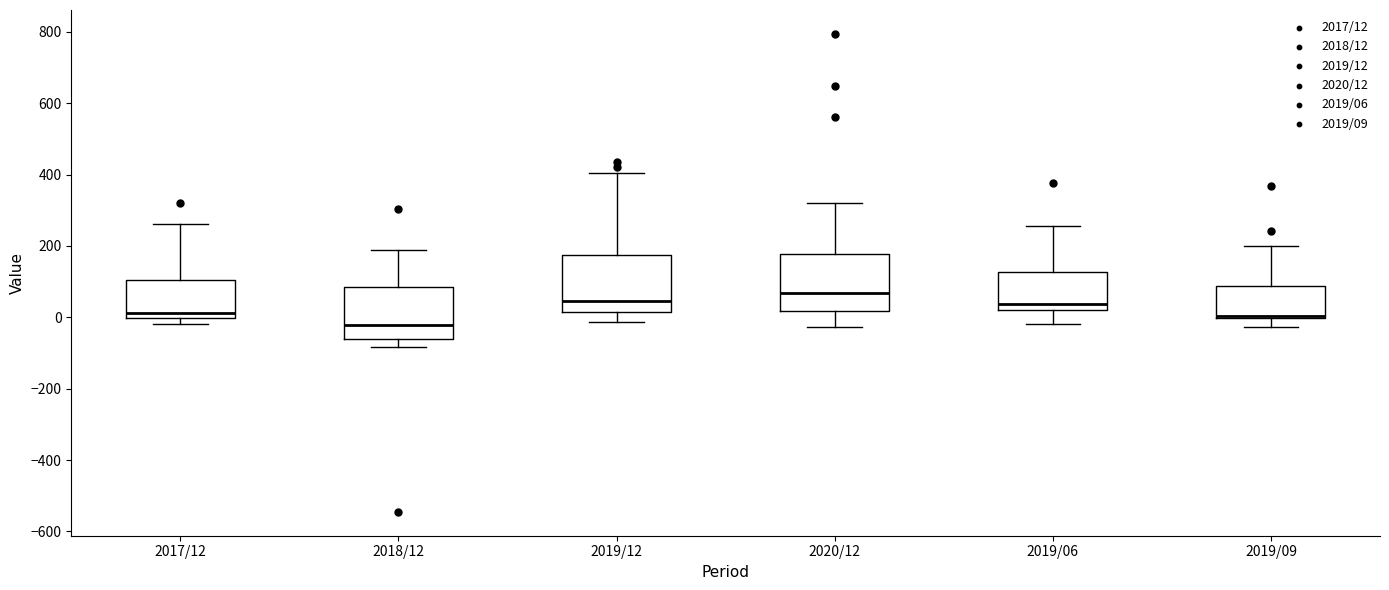

Reading left to right, transcribe this box plot: for each box, give where its median line is, the range the box spans, and where its two whiskers end, as read against the y-axis. The values are not printed on the chart, so give them approximately, as read against the axis.

2017/12: median 20, box 0 to 100, whiskers -20 to 260
2018/12: median -20, box -60 to 80, whiskers -80 to 180
2019/12: median 40, box 20 to 180, whiskers -20 to 400
2020/12: median 60, box 20 to 180, whiskers -20 to 320
2019/06: median 40, box 20 to 120, whiskers -20 to 260
2019/09: median 0 (drawn on the box's lower edge), box 0 to 80, whiskers -20 to 200